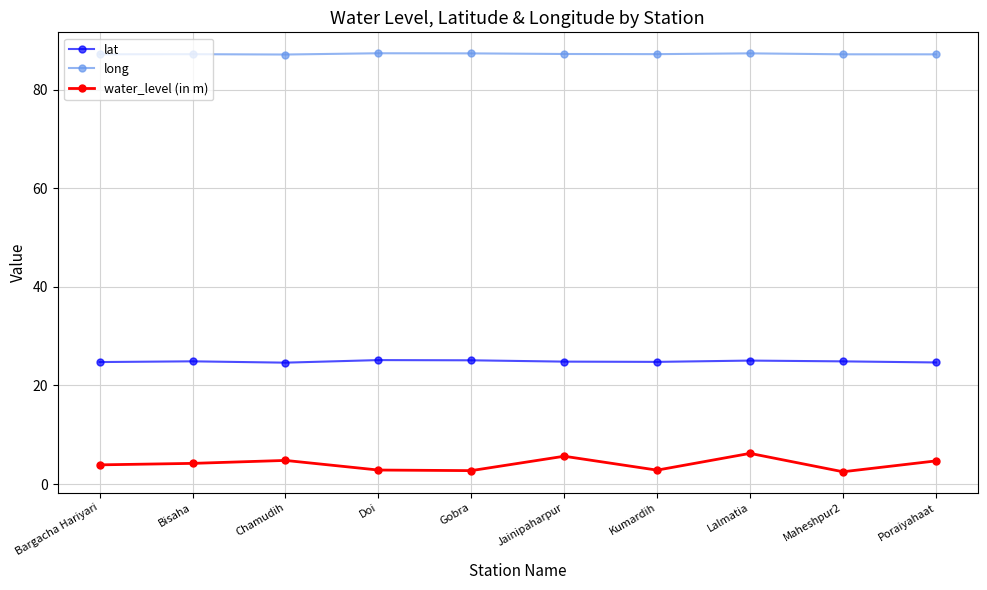

Which series has the largest range (max minus min)?

water_level (in m)